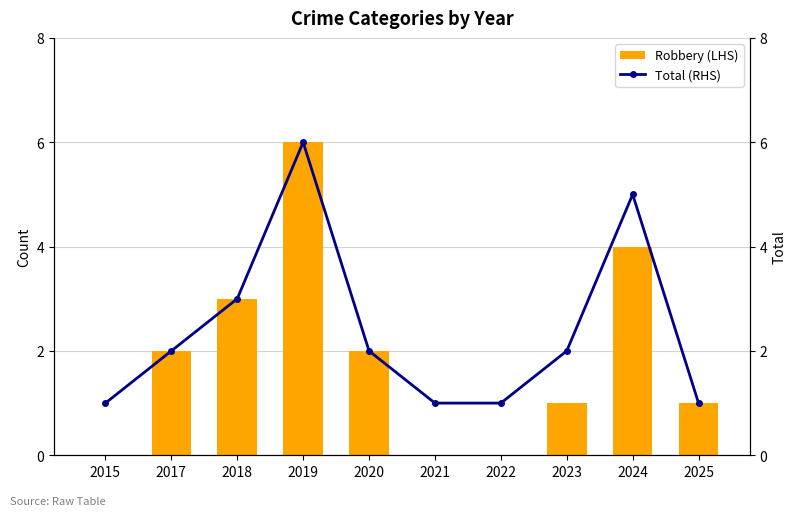

Count the Robbery (LHS) values in the range 0 to 3.

8